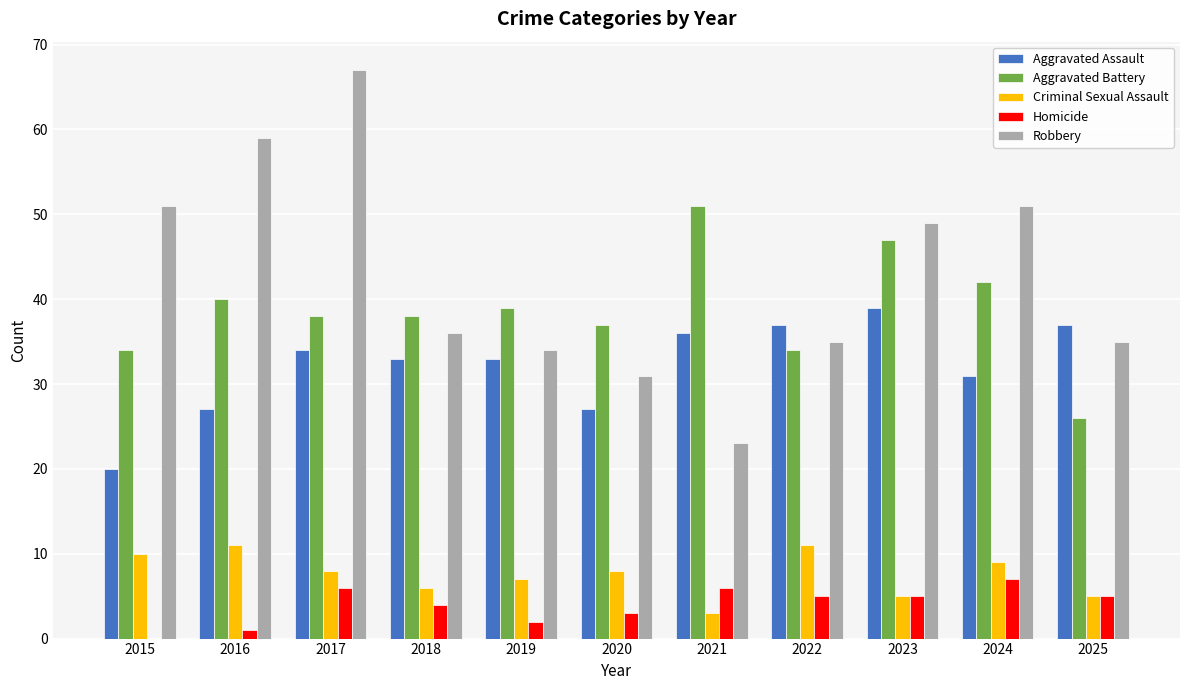

At which category does the chart reach its peak across all series?

2017